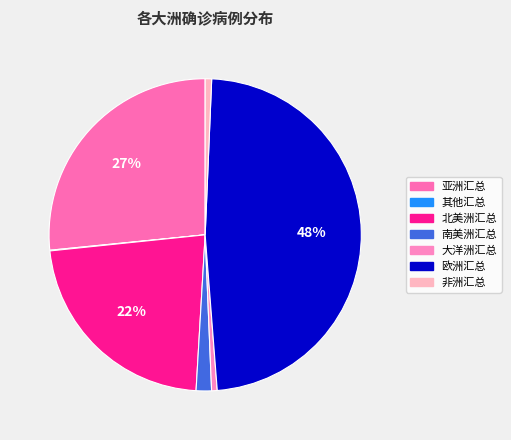

To the nearest percent, what portion does 非洲汇总 represent?

1%